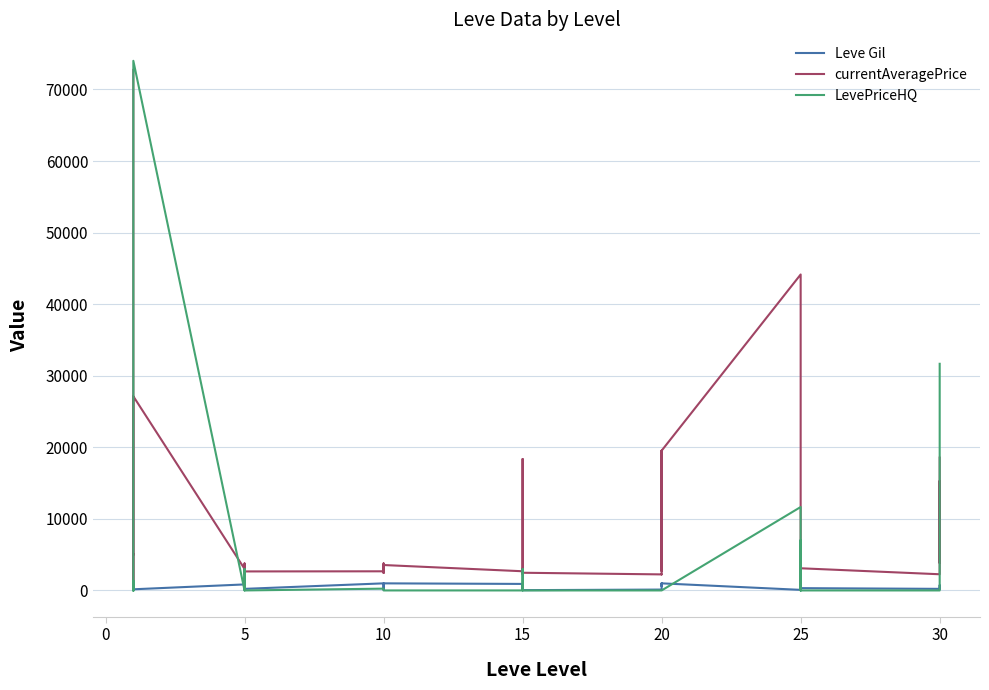

Reading left to right, extract all data points from this chart.

Leve Gil: 113	160	160	112	690	160	840	220	220	220	460	220	990	880	90	880	990	990	910	910	40	910	910	40	120	960	990	600	960	990	80	150	830	390	10	320	220	730	530	240
currentAveragePrice: 72727	4998	5071	917	2226	27125	3011	2680	2662	3767	2230	2656	2673	2496	3775	2495	2470	3550	2680	3045	2497	2236	18363	2471	2241	2239	19534	3557	2712	19533	44147	3352	2753	2473	3068	3096	2260	15300	3833	18559
LevePriceHQ: 0	0	0	1350	0	74000	0	0	3000	0	0	0	250	0	0	0	0	0	0	0	3000	0	0	0	0	0	0	0	0	0	11657	0	0	0	7030	0	0	0	10000	31666